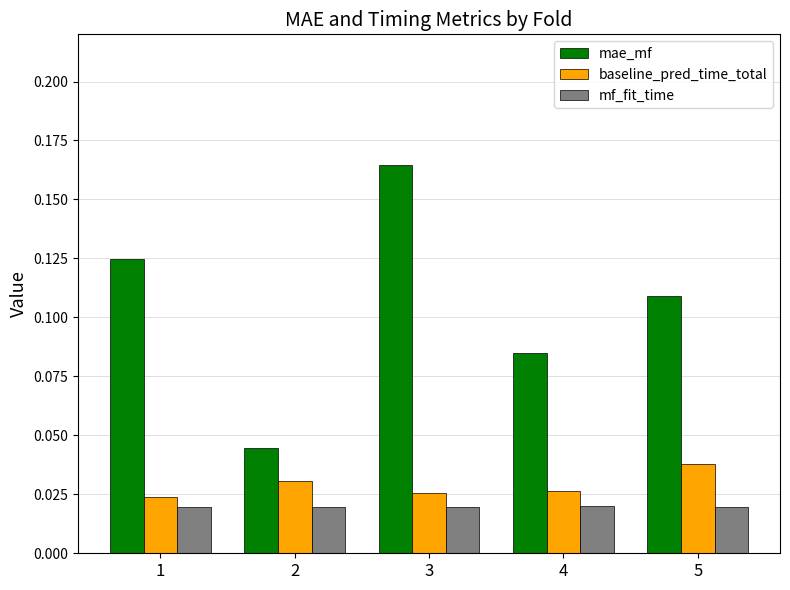

What are all the series names shown in the legend?

mae_mf, baseline_pred_time_total, mf_fit_time